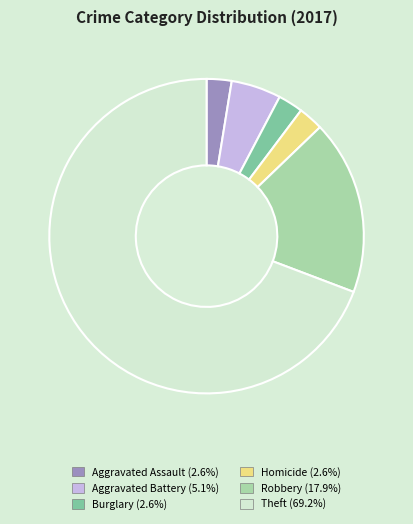

Is there any slice that represents more than half of the pie?

Yes